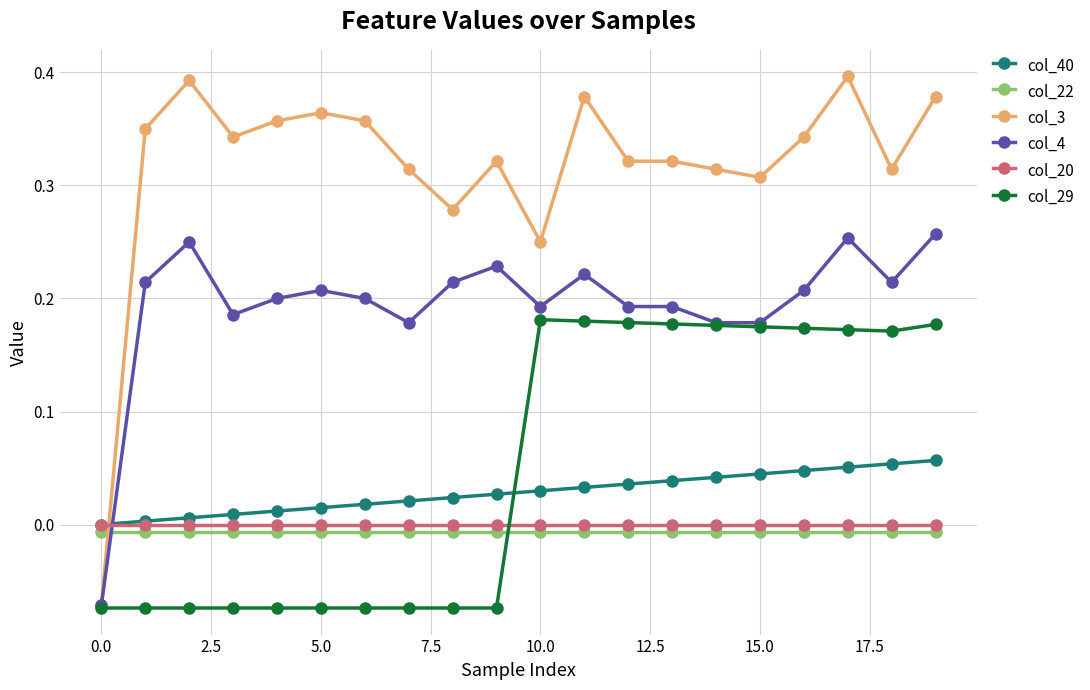

Which series has the largest range (max minus min)?

col_3